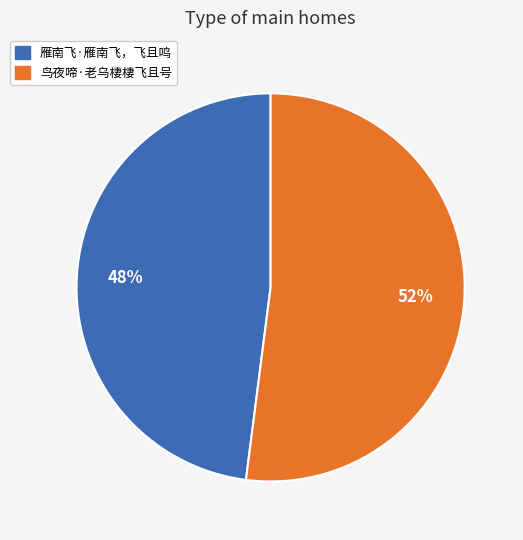

Between 雁南飞·雁南飞，飞且鸣 and 鸟夜啼·老乌棲棲飞且号, which is larger?

鸟夜啼·老乌棲棲飞且号